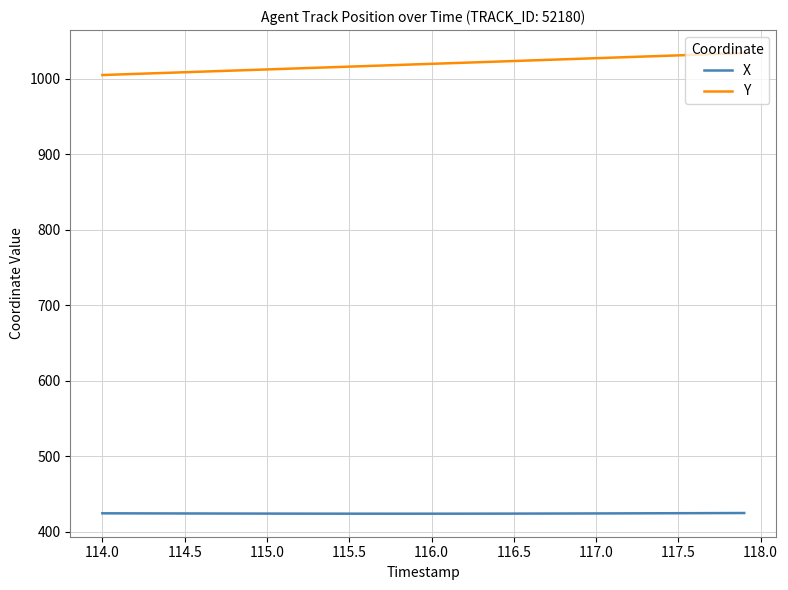

List the series in order of their peak value, highest first.

Y, X